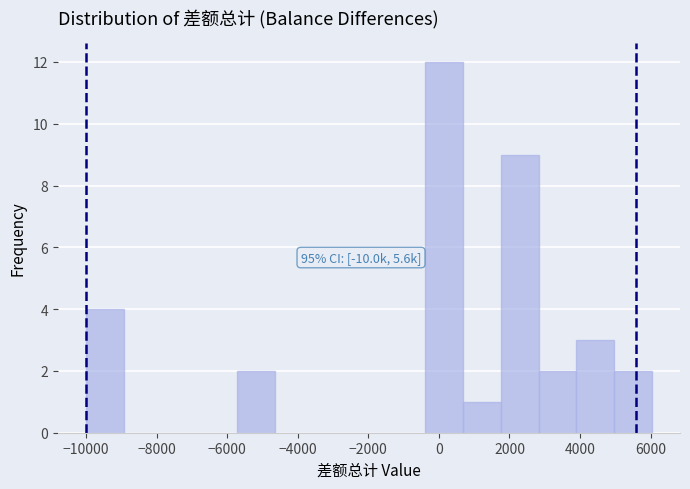

Which range on the x-axis has the tallest bar?

-400 to 600